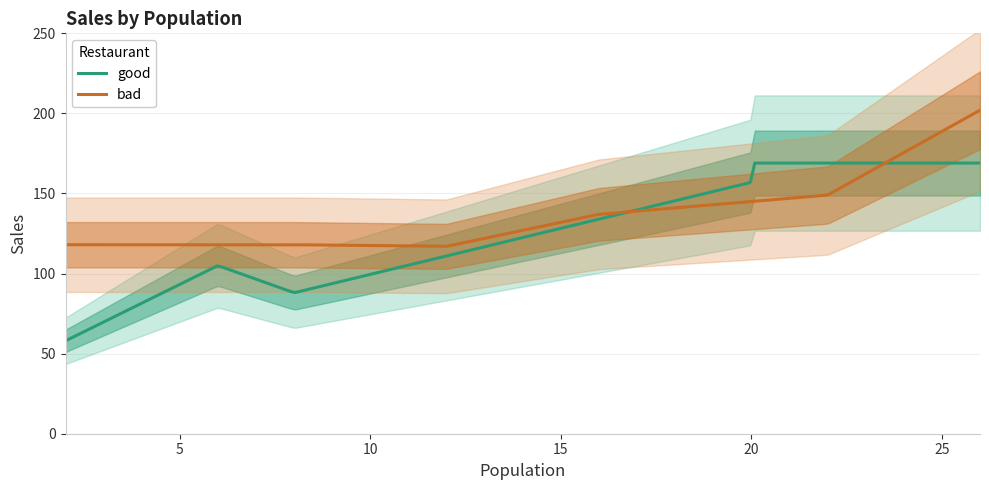

Between 2 and 8, which series saw the biggest shift?

good